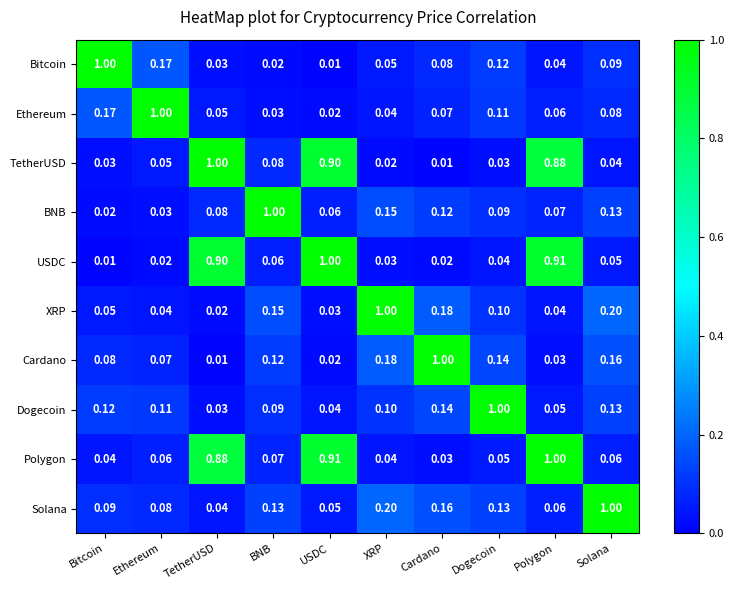

Rank the categories by Bitcoin value from lowest to highest.

USDC, BNB, TetherUSD, Polygon, XRP, Cardano, Solana, Dogecoin, Ethereum, Bitcoin